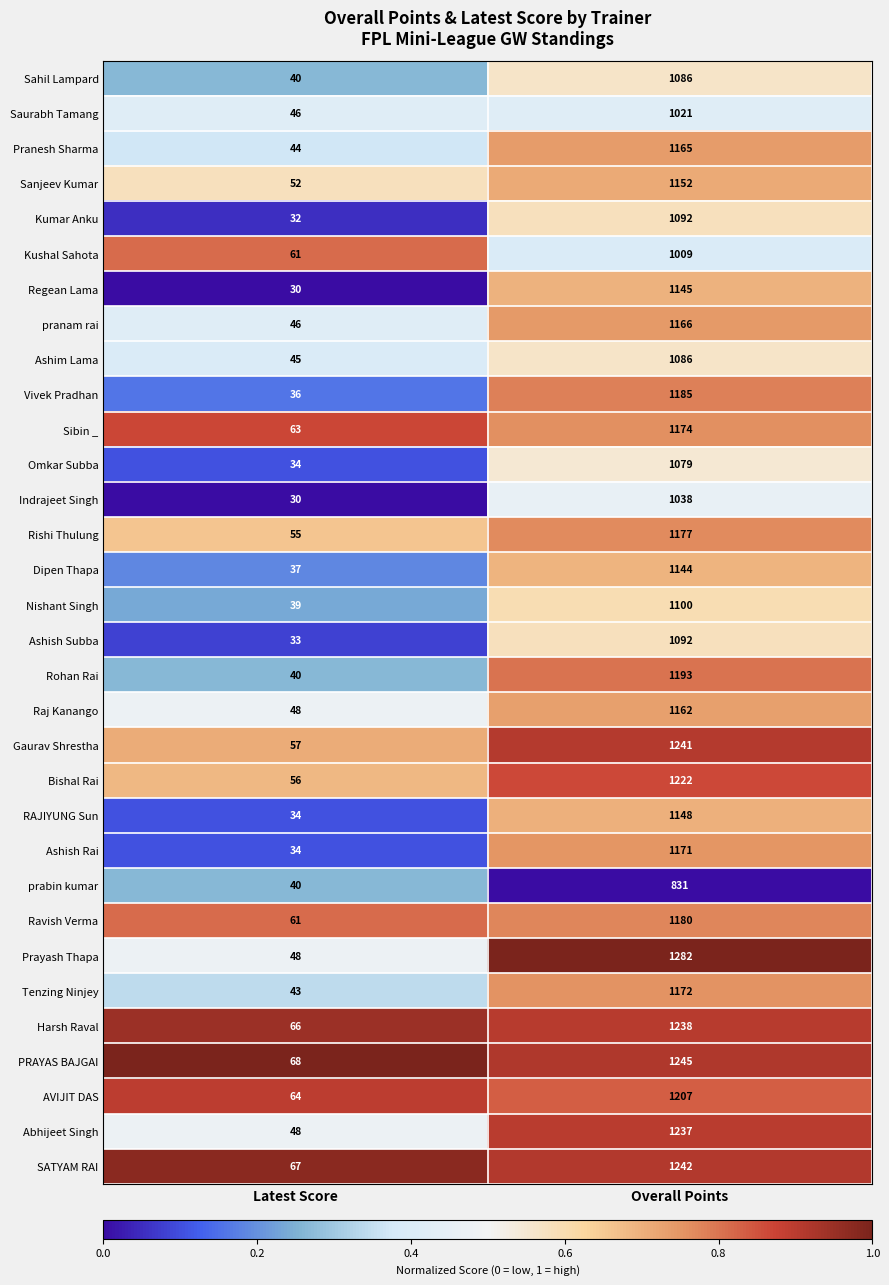

What is the spread (max minus min) of values at Overall Points?

451